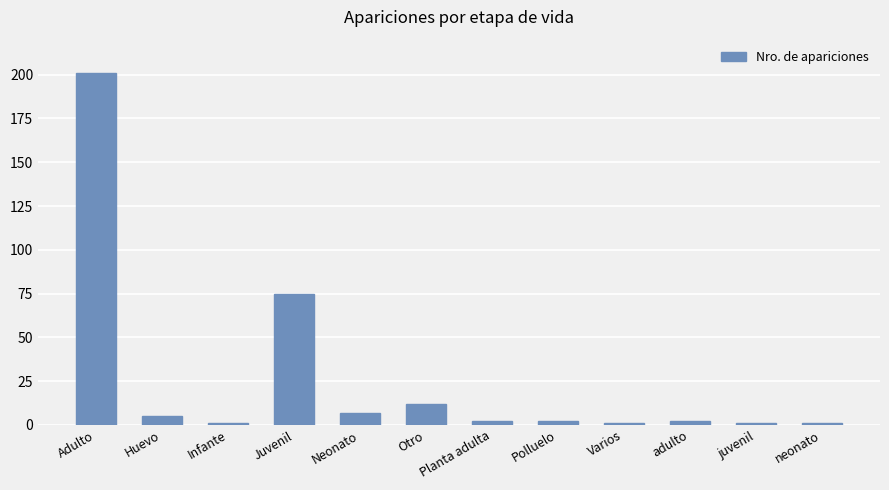

Approximately how many times larger is the value at Neonato compared to Infante?

7.0